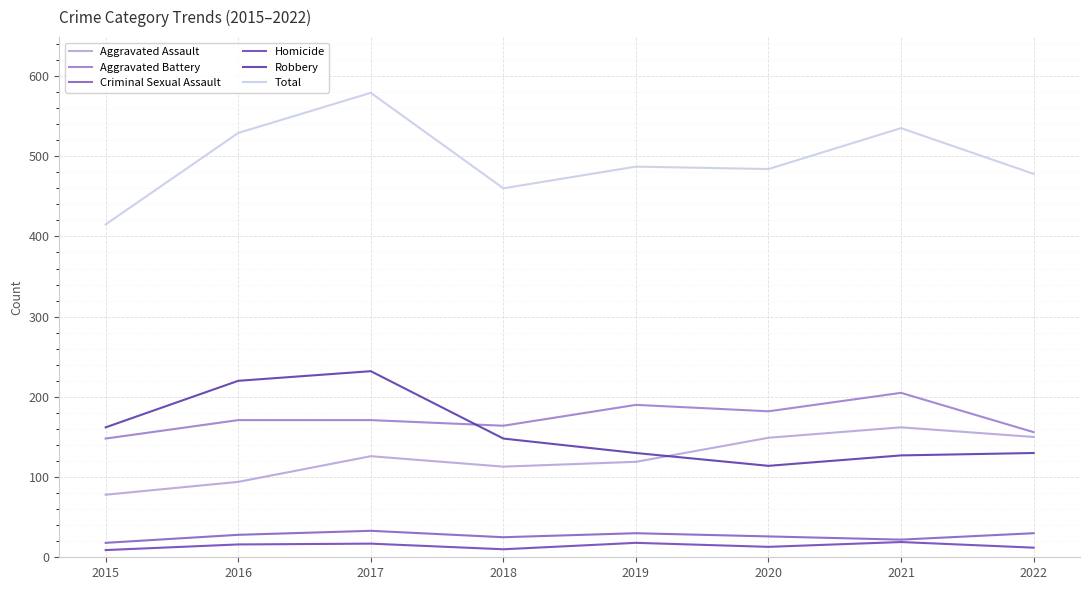

True or false: Robbery has a value of 205 at 2019.

False